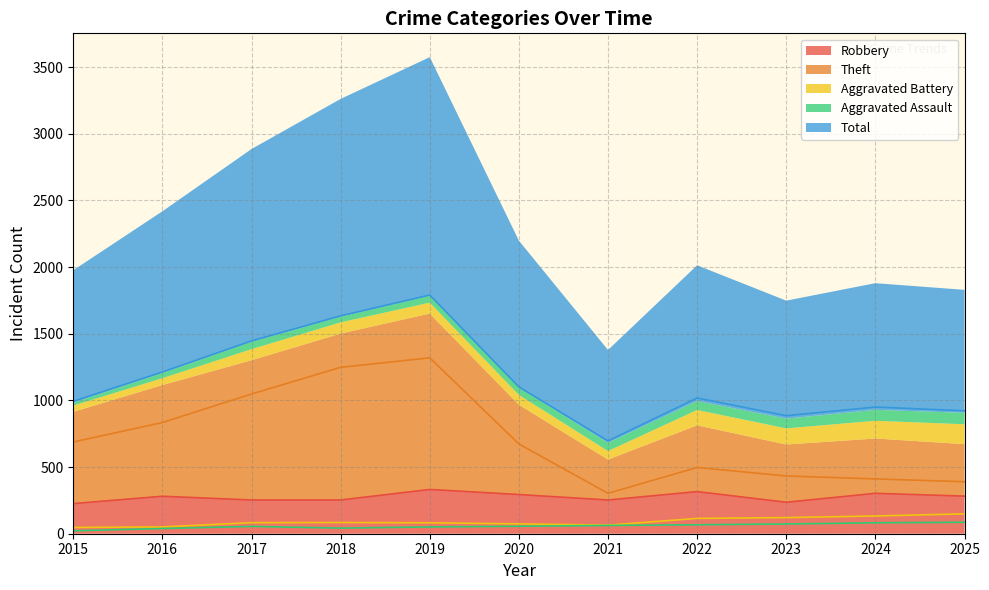

What is the difference between the Robbery values at 2018 and 2022?

63